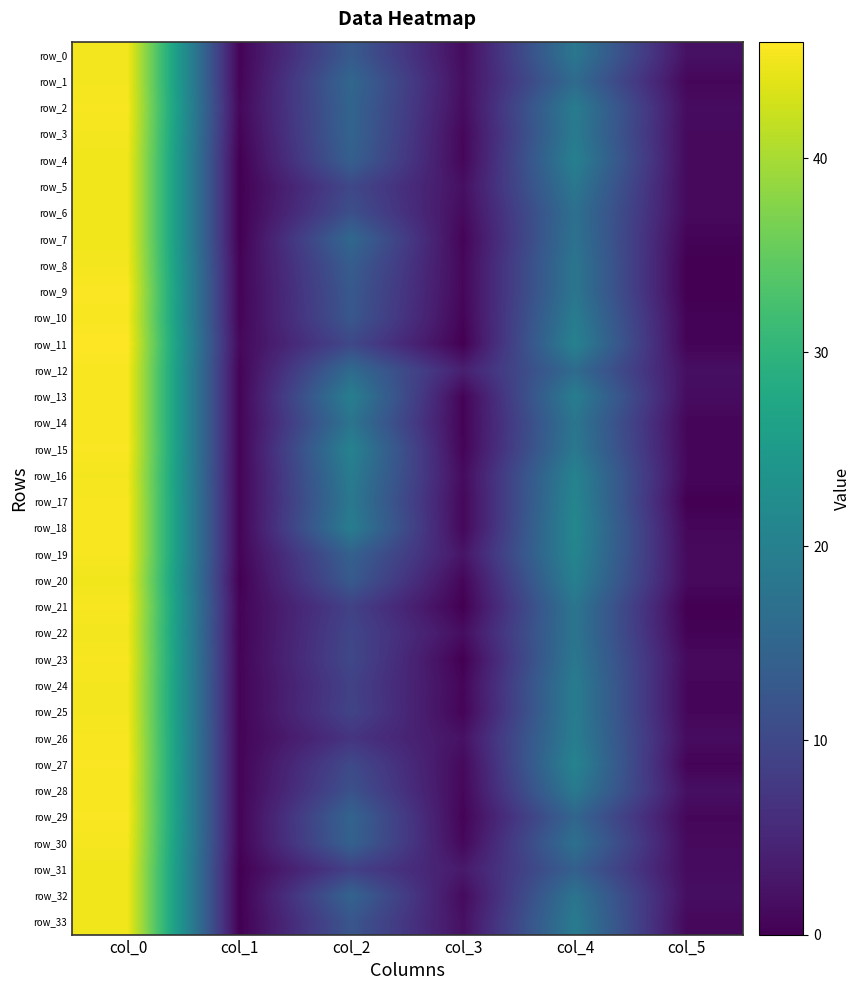

True or false: row_14 has a value of 0.5 at col_1.

True